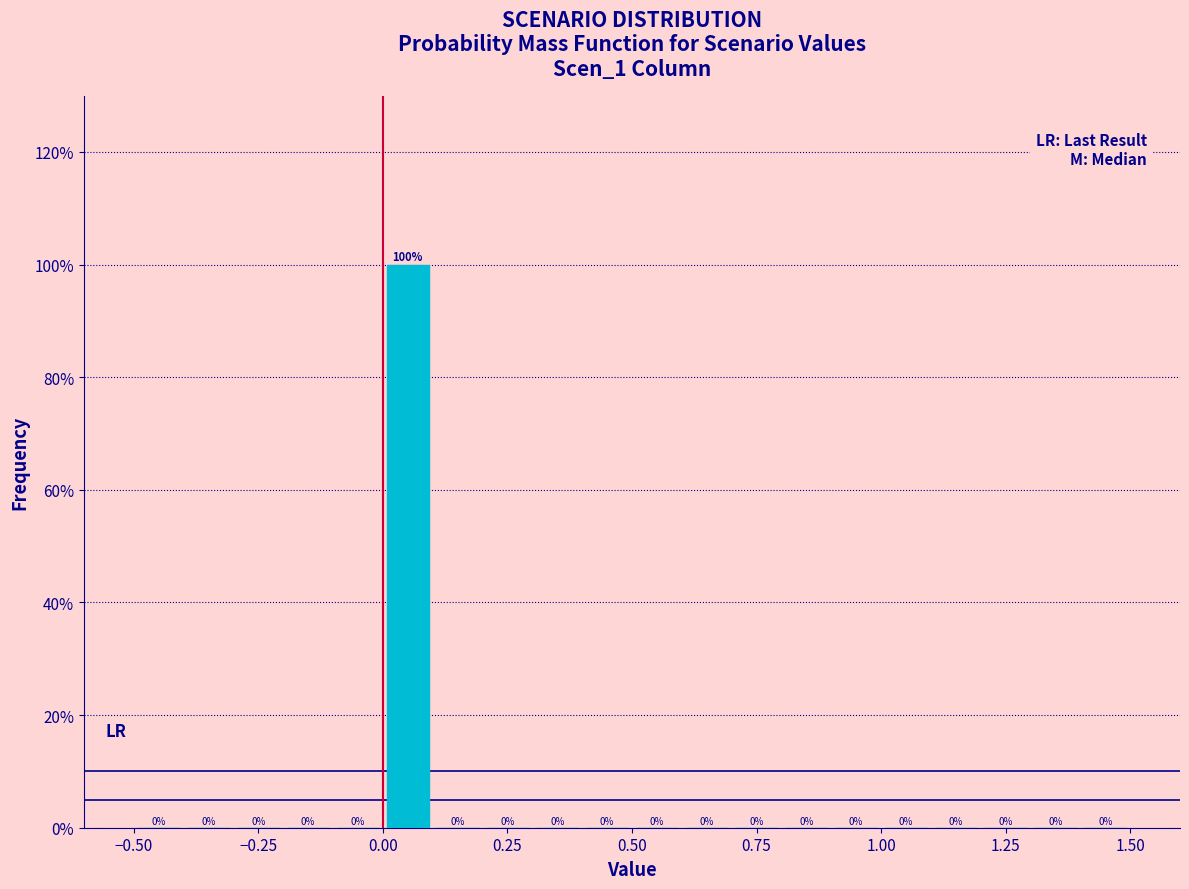

Around what value on the x-axis is the tallest bar? Give the approximate position of its centre, as read against the axis.

0.05